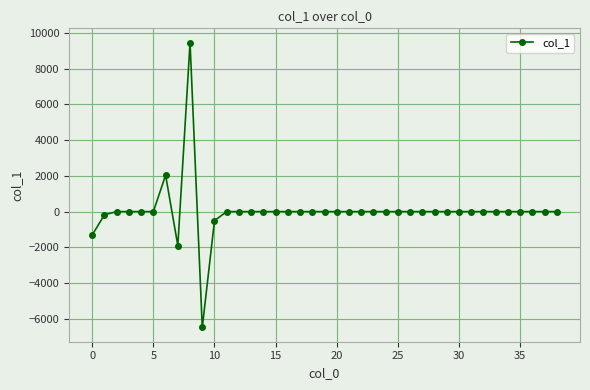

What is the difference between the maximum and minimum values?

15955.9